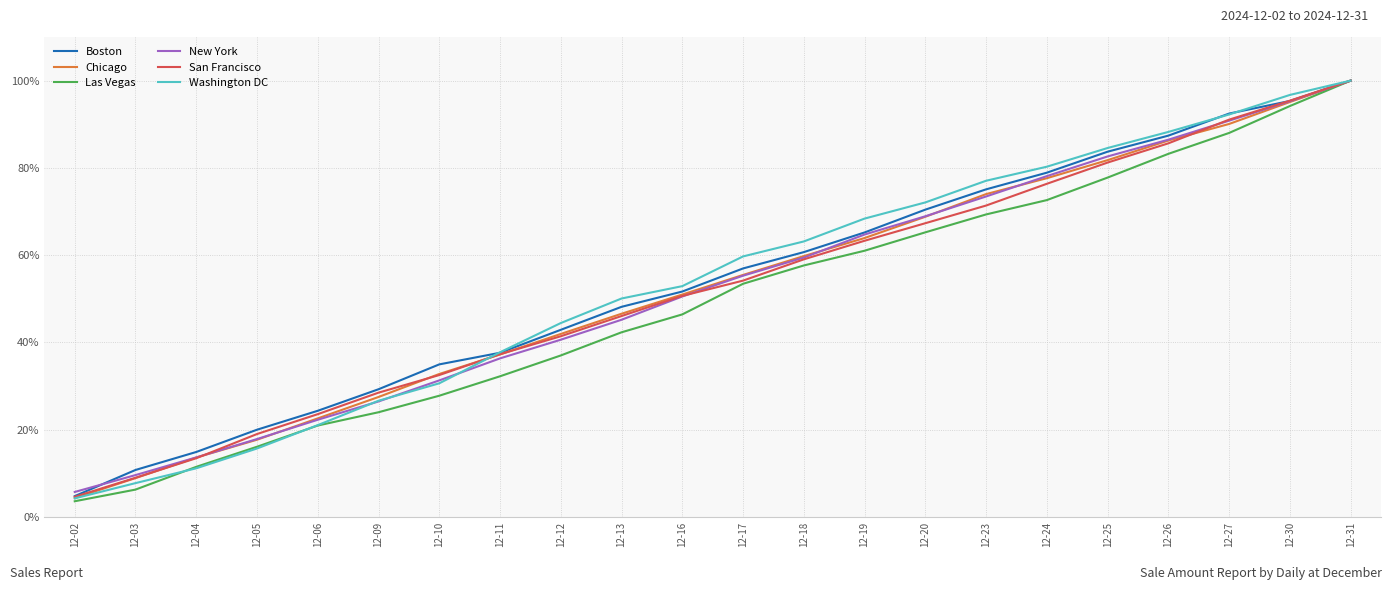

Rank the categories by Las Vegas value from highest to lowest.

12-31, 12-30, 12-27, 12-26, 12-25, 12-24, 12-23, 12-20, 12-19, 12-18, 12-17, 12-16, 12-13, 12-12, 12-11, 12-10, 12-09, 12-06, 12-05, 12-04, 12-03, 12-02